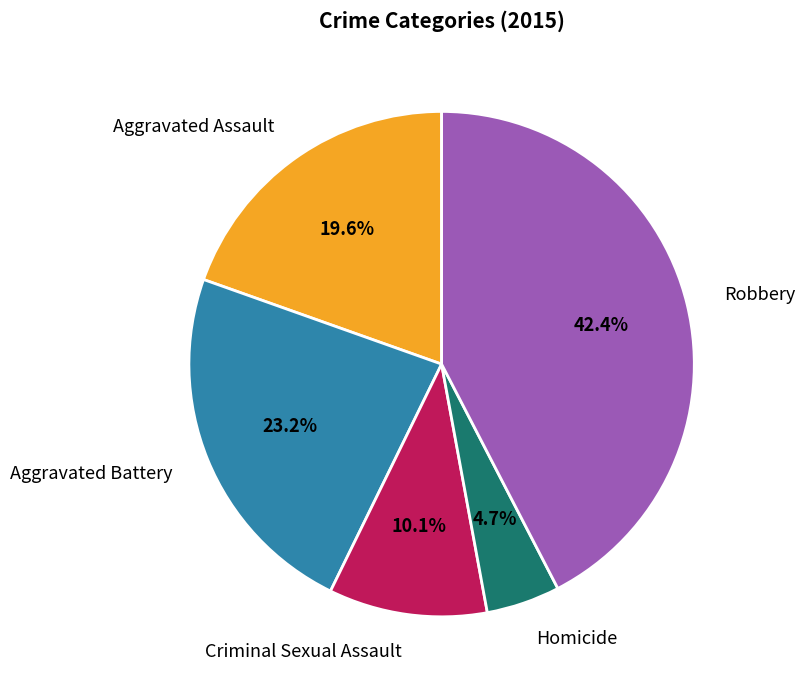

Which slice is the smallest?

Homicide